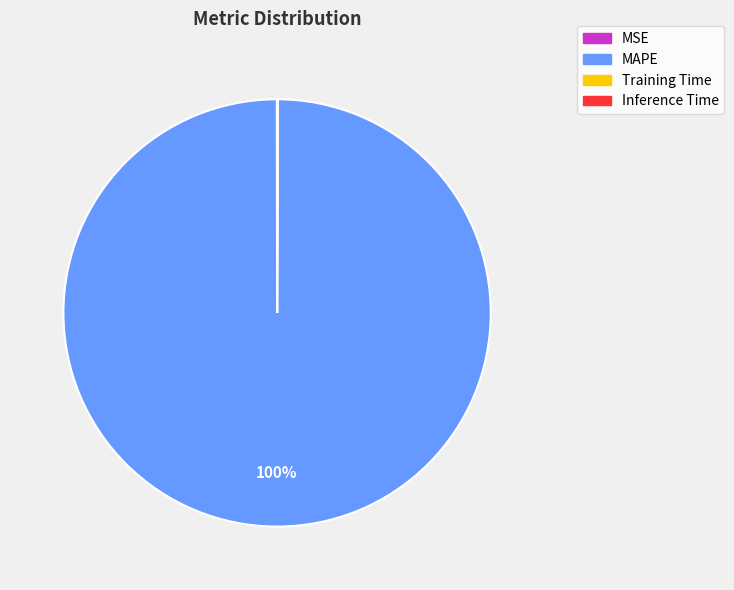

Which slice represents more than half of the pie?

MAPE